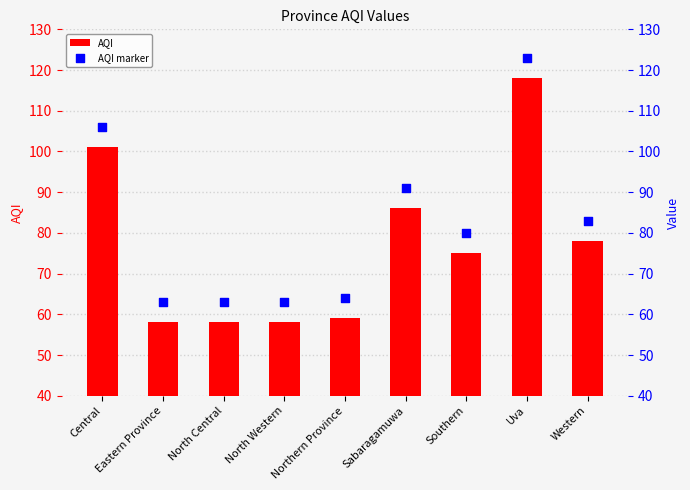

At which category is the sum across all series the highest?

Uva